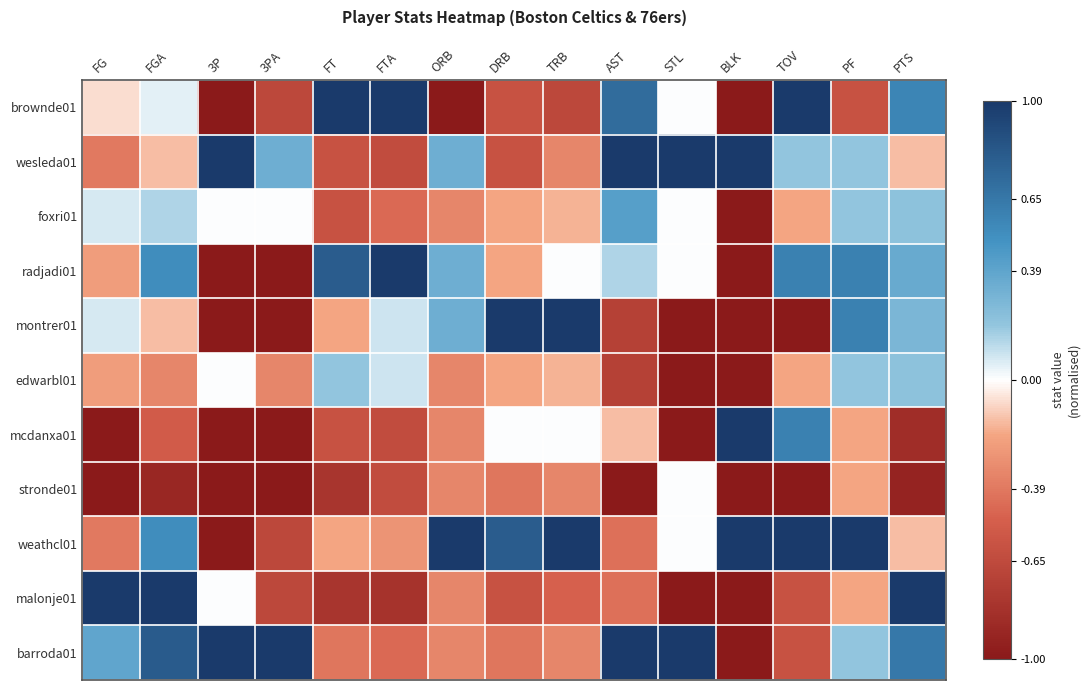

At how many categories does at least one series exceed 0?

15